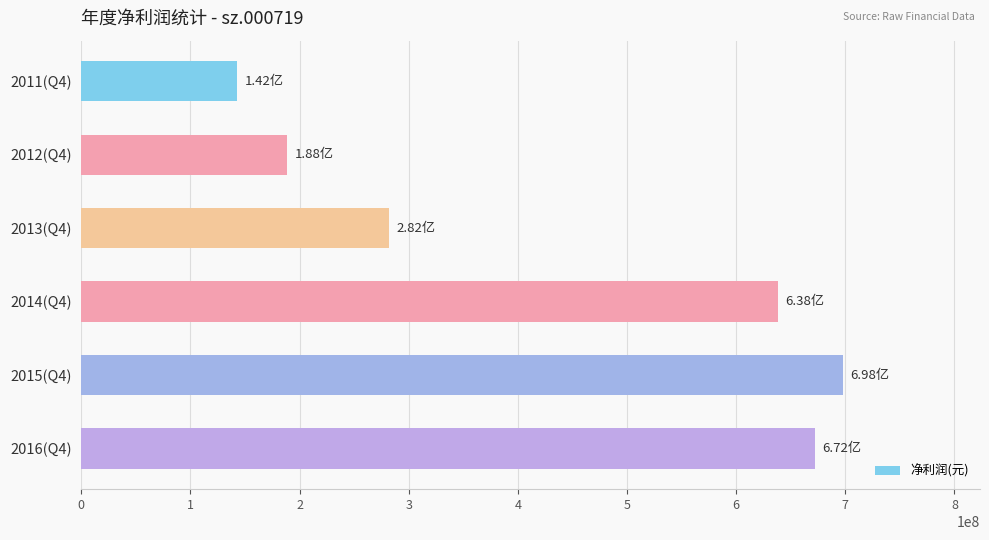

Rank the categories by value from lowest to highest.

2011(Q4), 2012(Q4), 2013(Q4), 2014(Q4), 2016(Q4), 2015(Q4)